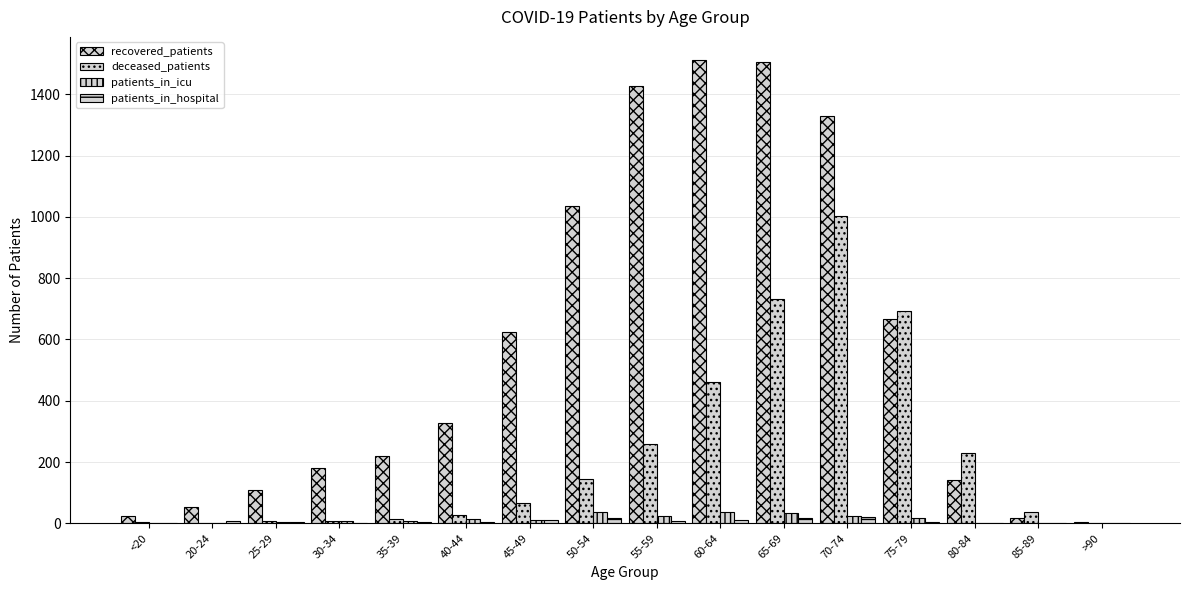

Count the number of categories in the chart.

16